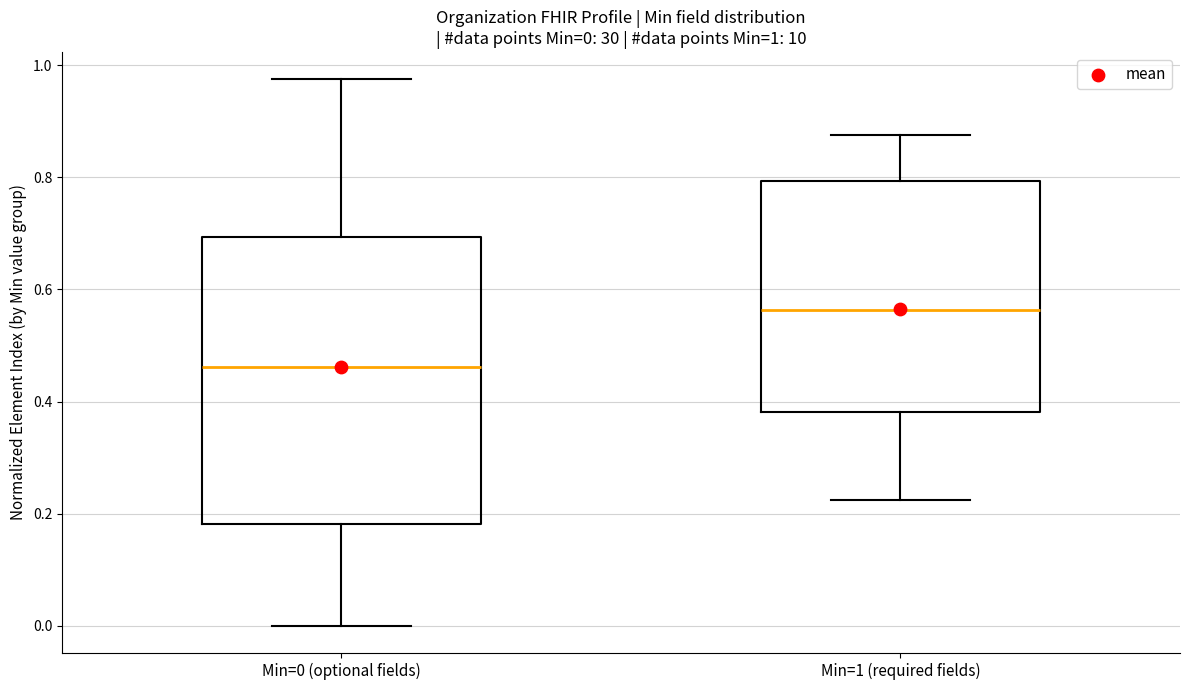

Comparing the boxes themselves (not the whiskers), which one is the tallest?

Min=0 (optional fields)